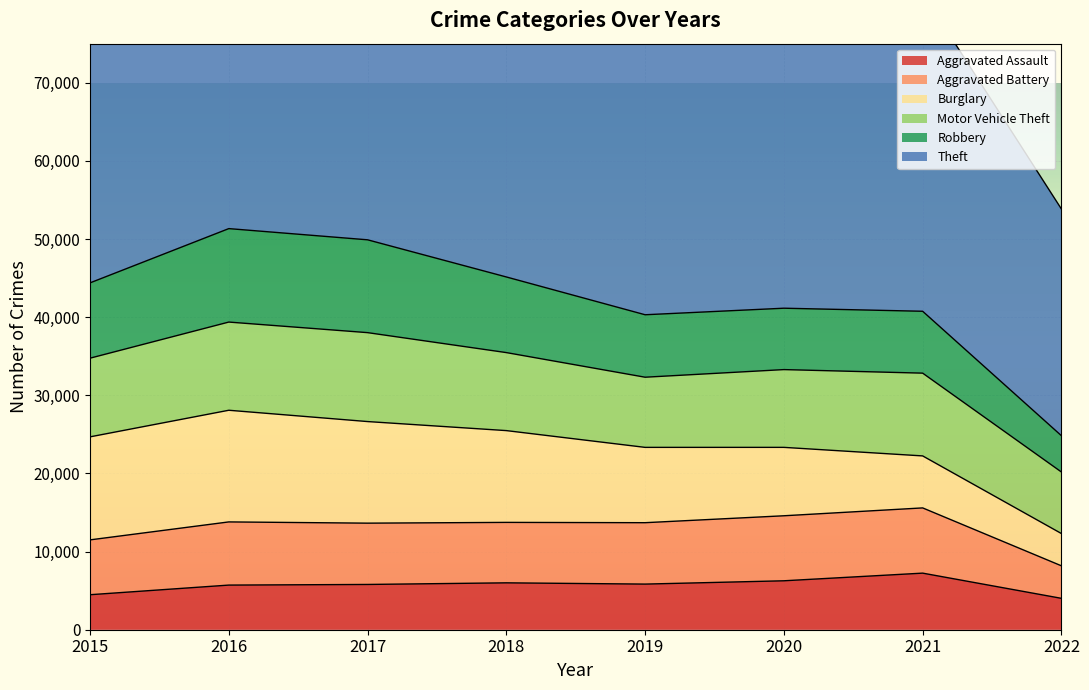

Which series has the largest total across all categories?

Theft